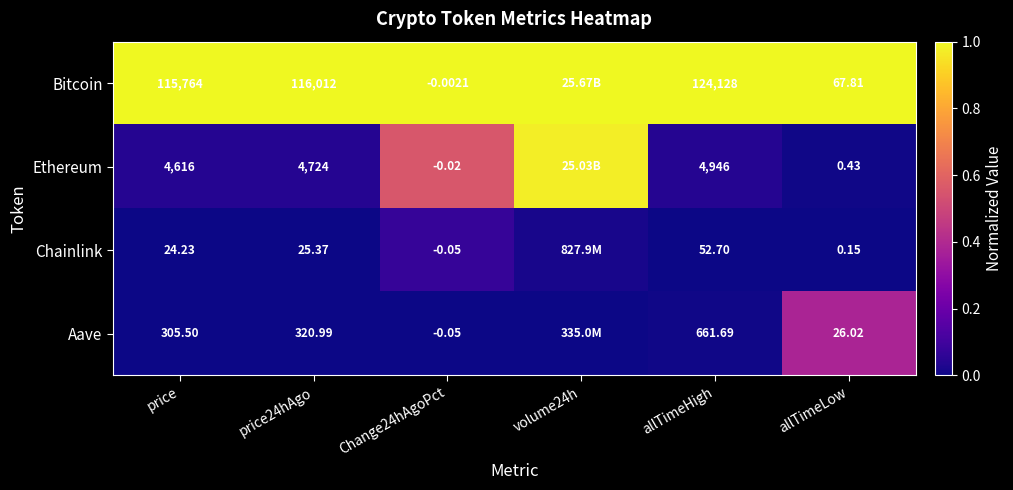

At how many categories does at least one series exceed 0?

6